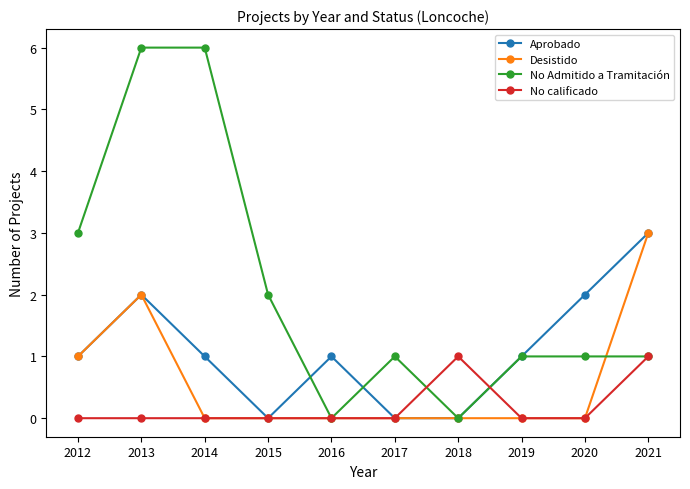

What are all the series names shown in the legend?

Aprobado, Desistido, No Admitido a Tramitación, No calificado